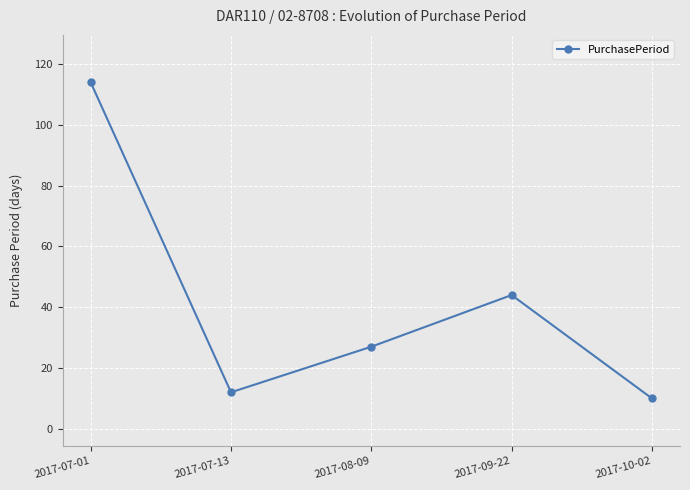

How many interior local peaks (higher than both neighbors) does the data have?

1